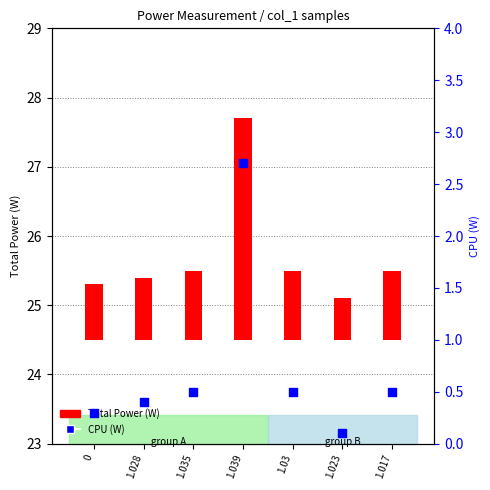

Between 1.039 and 1.035, which is larger?

1.039